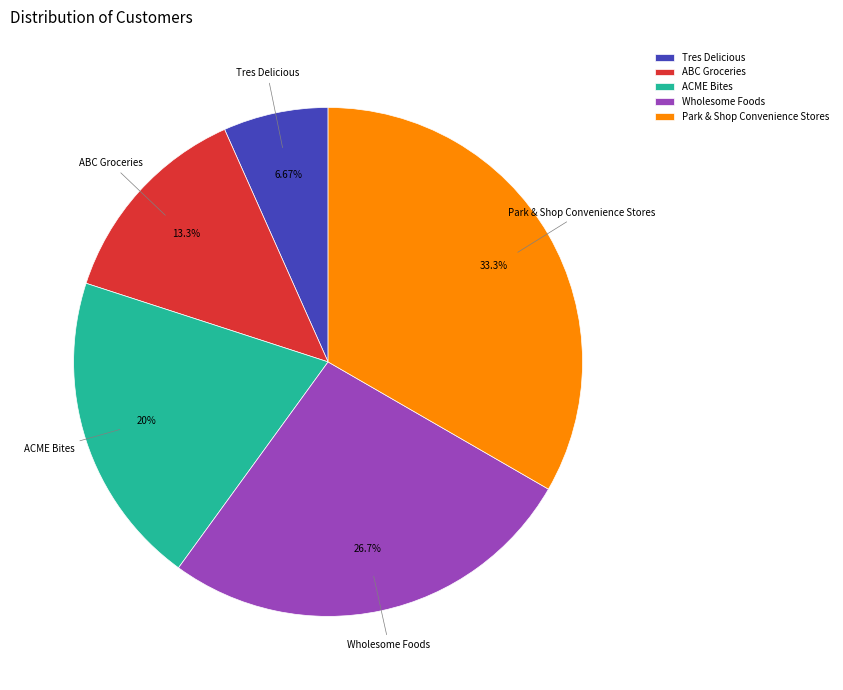

To the nearest percent, what is the average slice percentage?

20%